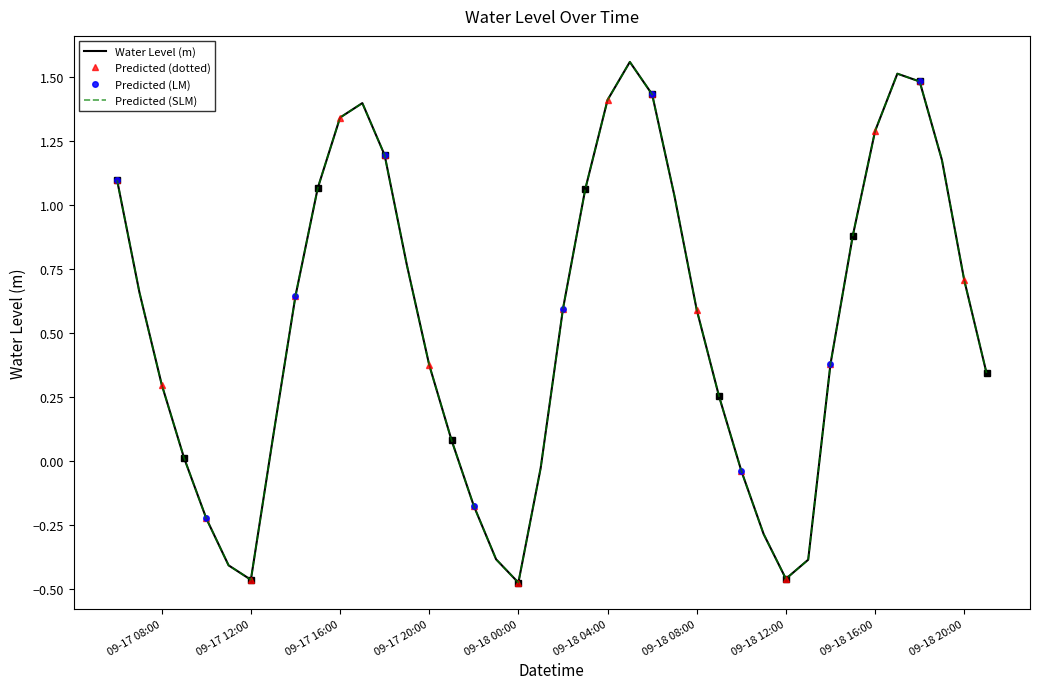

Reading left to right, list all the values displayed in this chart.

1.1	0.7	0.3	0.0	-0.2	-0.4	-0.5	0.1	0.6	1.1	1.3	1.4	1.2	0.8	0.4	0.1	-0.2	-0.4	-0.5	-0.0	0.6	1.1	1.4	1.6	1.4	1.0	0.6	0.3	-0.0	-0.3	-0.5	-0.4	0.4	0.9	1.3	1.5	1.5	1.2	0.7	0.3